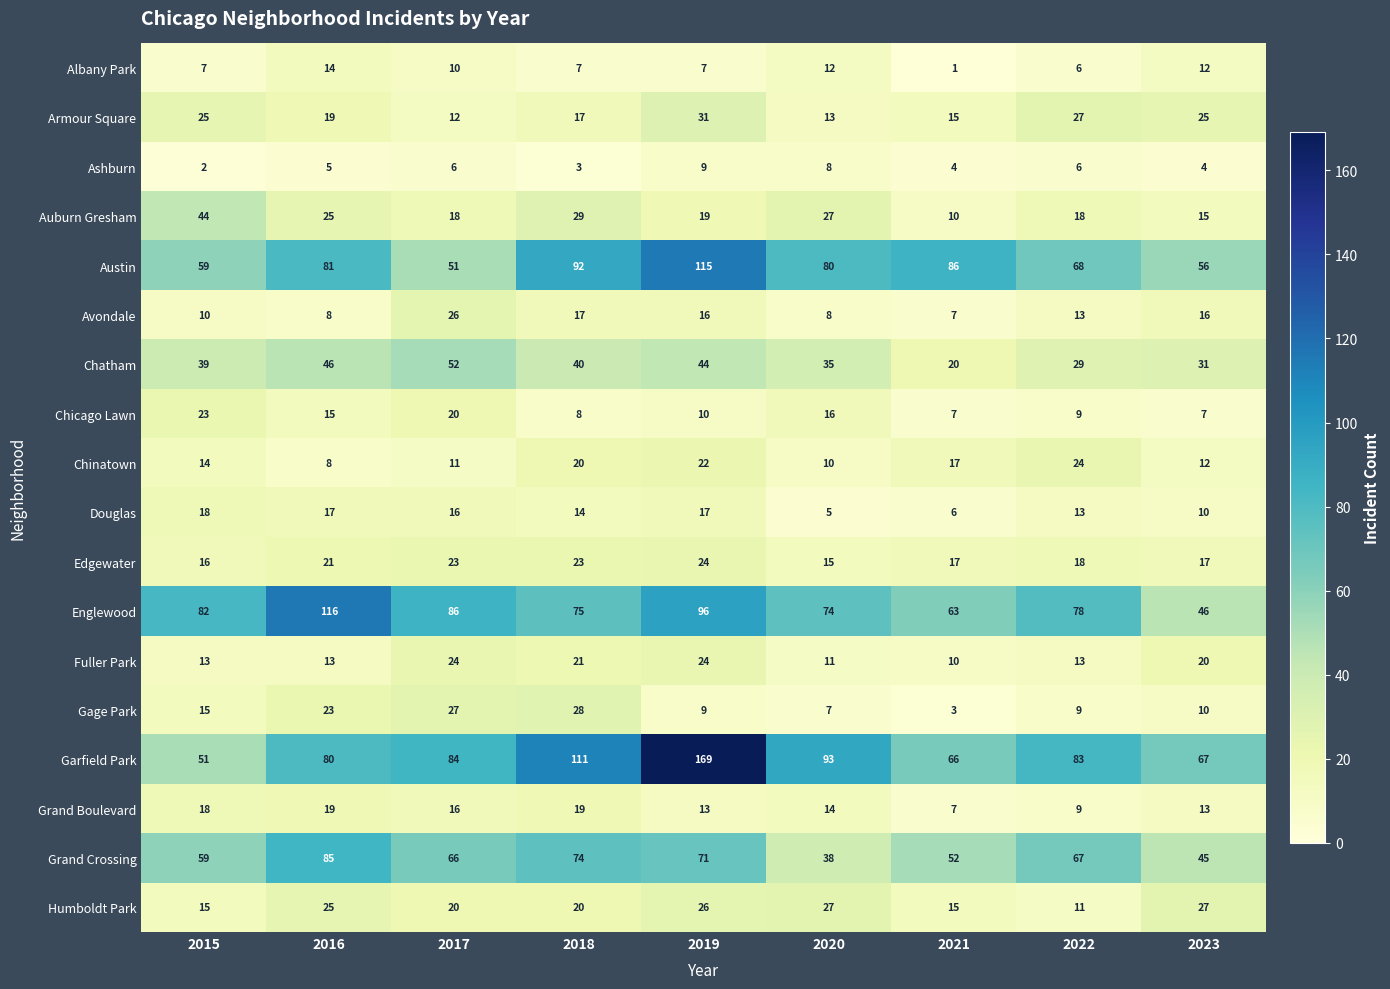

What is the maximum value for Douglas?

18